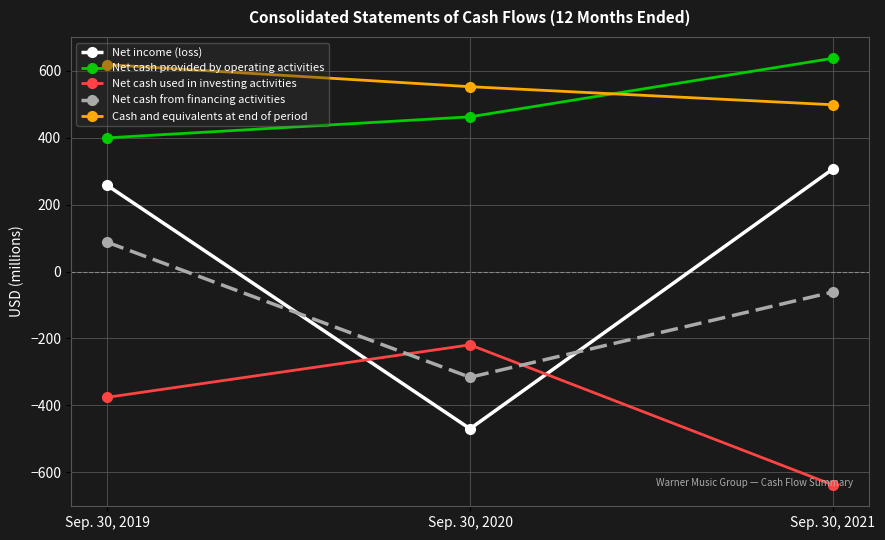

How many negative values does the Net income (loss) series have?

1